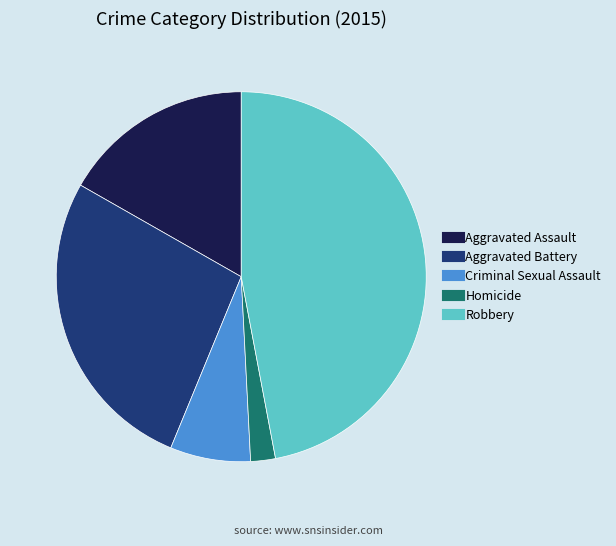

What is the smallest slice in the pie chart?

Homicide